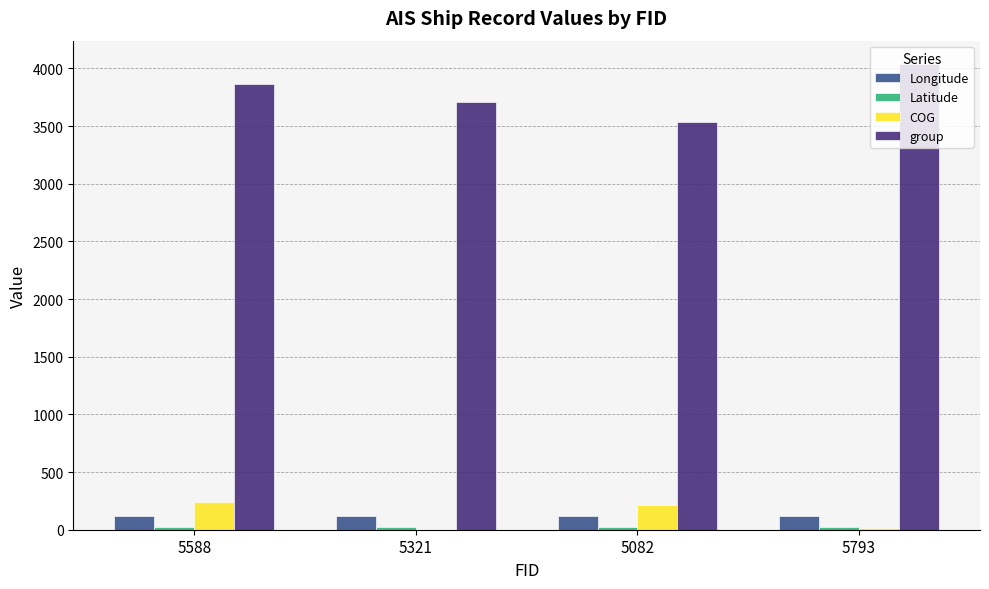

Which series has the largest total across all categories?

group